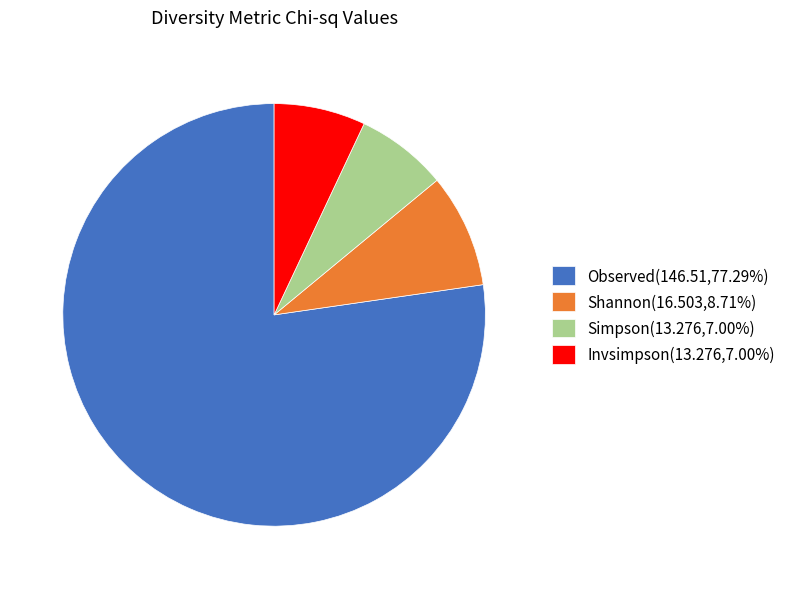

Approximately how many times larger is the value at Invsimpson(13.276,7.00%) compared to Shannon(16.503,8.71%)?

0.8